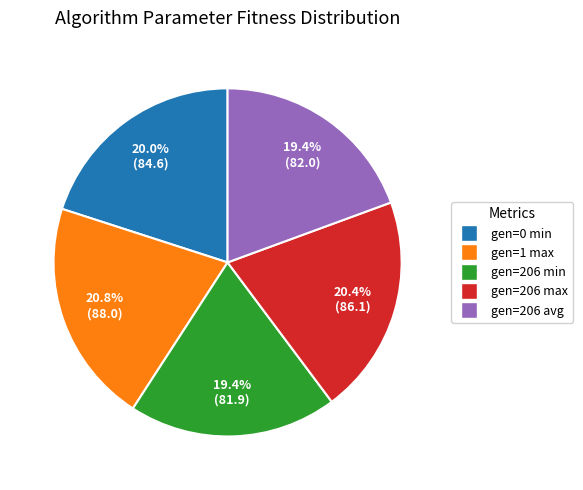

The gen=206 avg slice represents 19% of the pie. True or false?

True